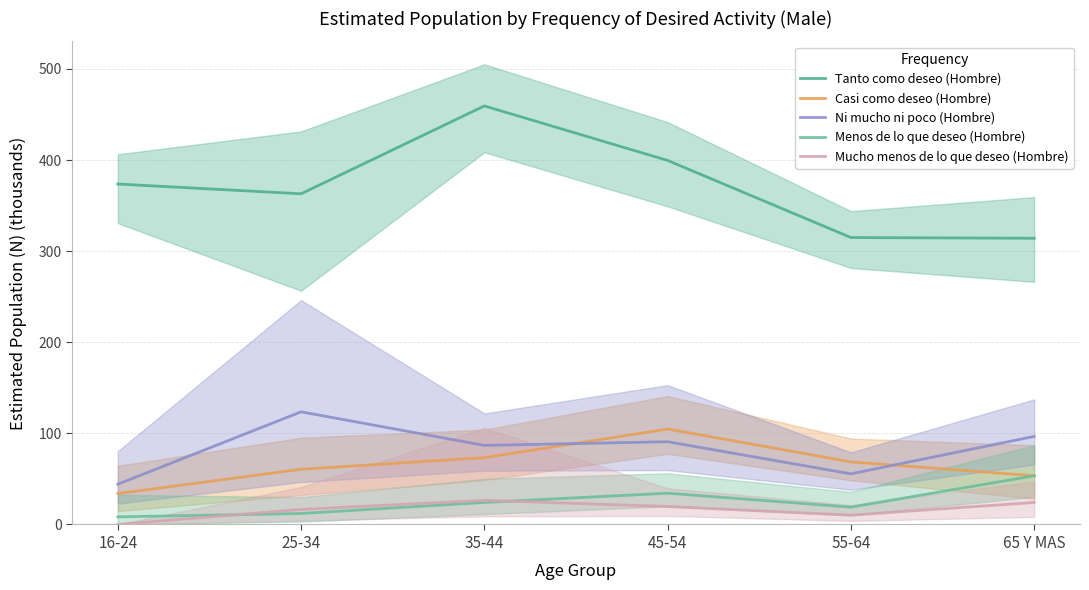

True or false: Menos de lo que deseo (Hombre) has a value of 12.0 at 45-54.

False